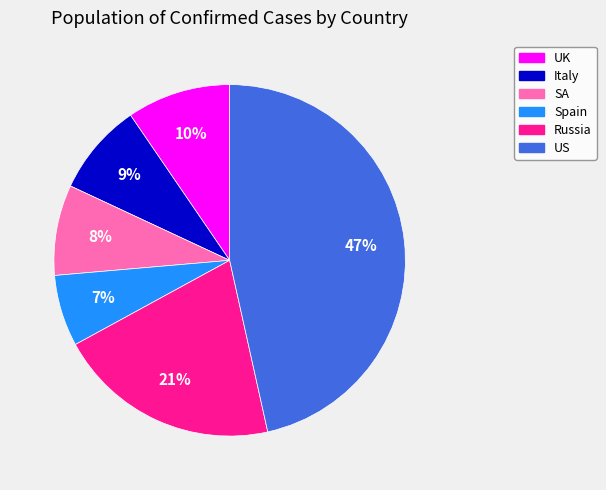

Do UK and Russia together represent more than half of the pie?

No